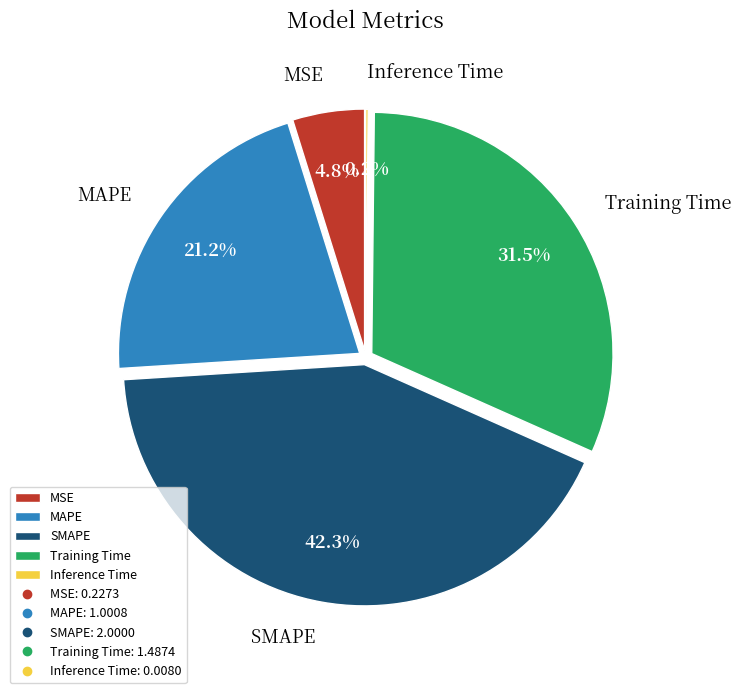

Does MAPE represent more than half of the total?

No